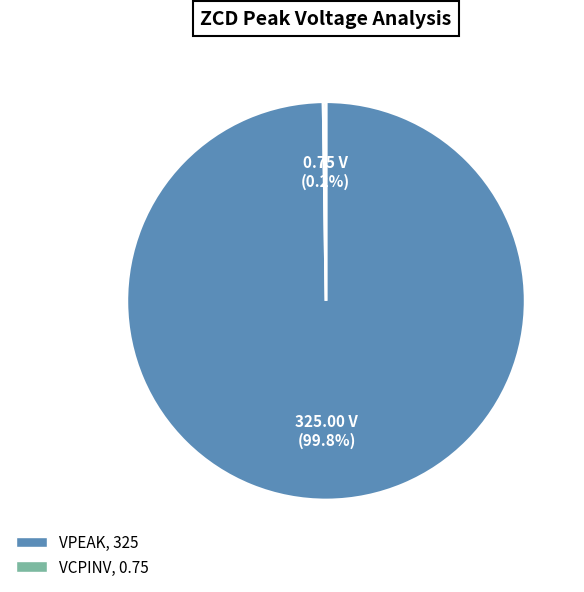

What is the largest slice in the pie chart?

VPEAK